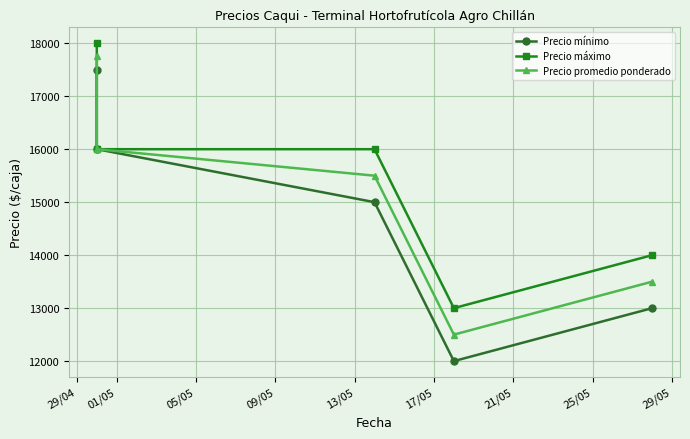

Which series has the widest spread of values?

Precio mínimo